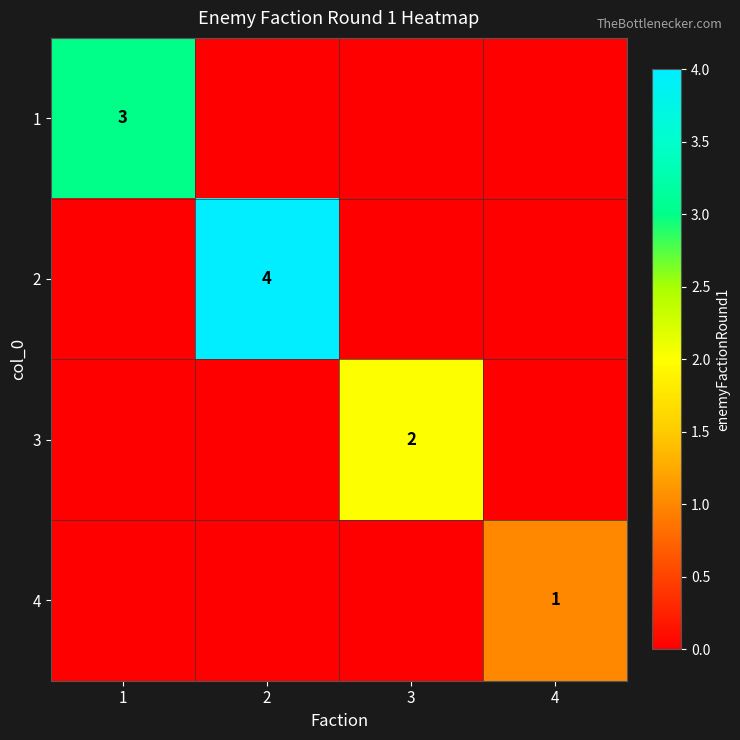

The value of 1 at 1 is 1. True or false?

False